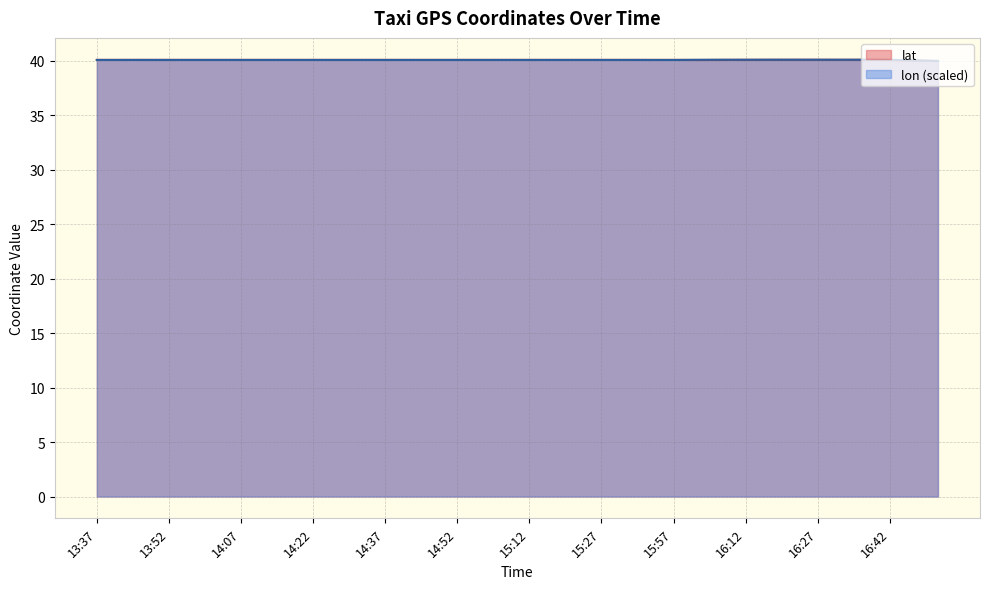

At which category does lat reach its first local valley?

13:47